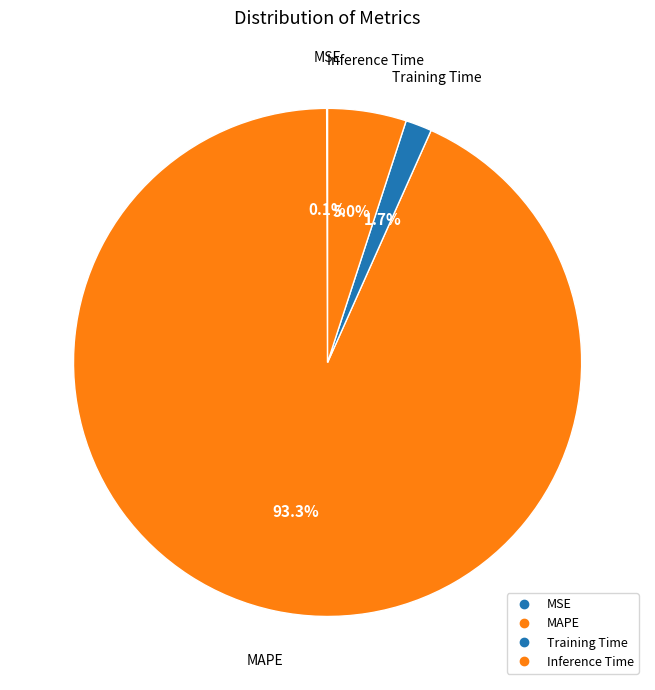

How many segments does this pie chart have?

4